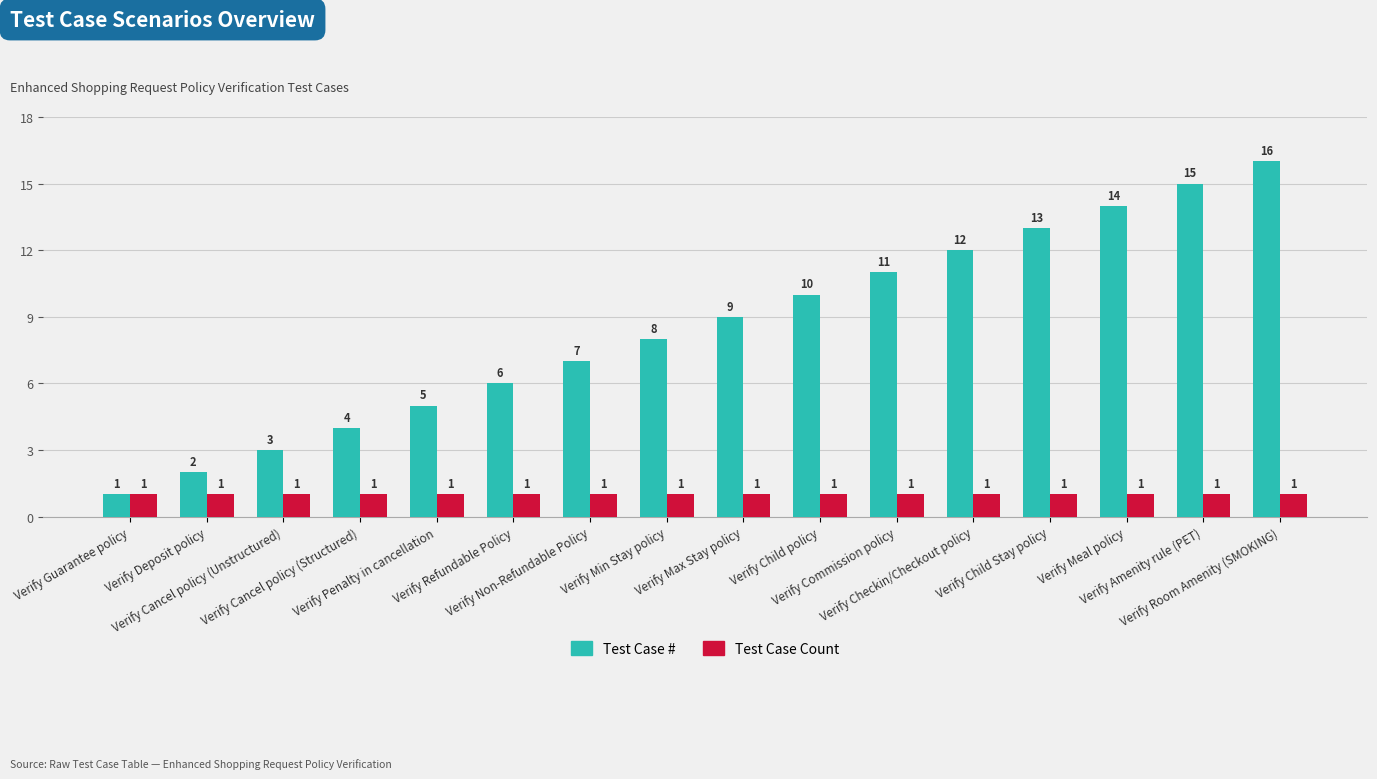

Which series has the widest spread of values?

Test Case #